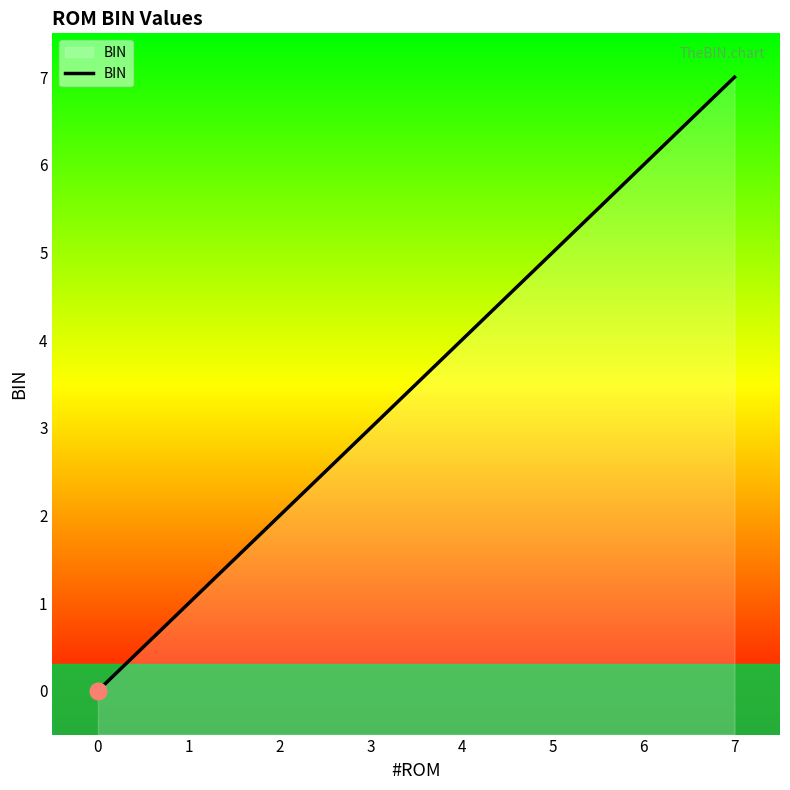

Rank the categories by value from lowest to highest.

0, 1, 2, 3, 4, 5, 6, 7